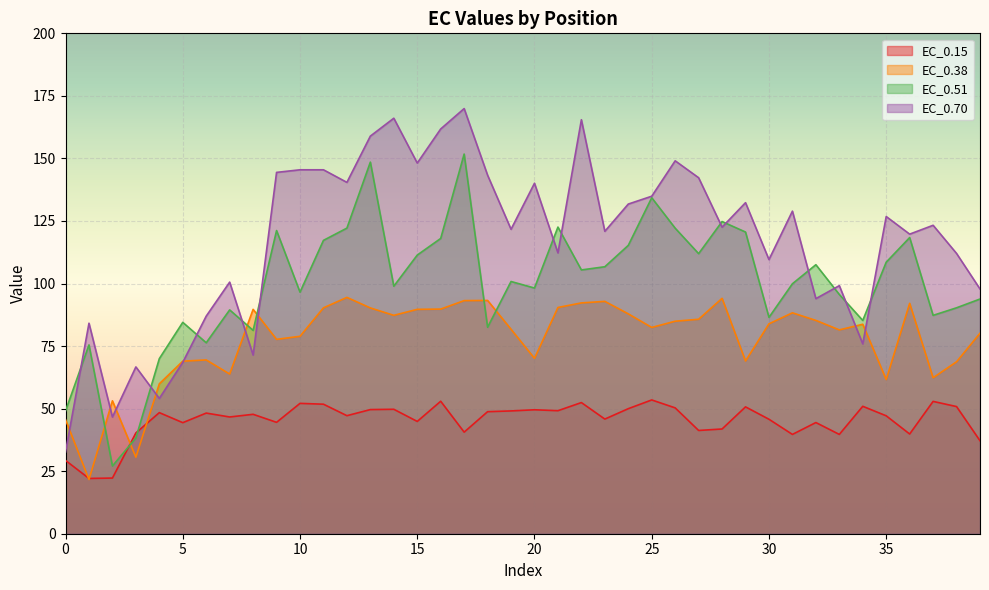

Rank the categories by EC_0.51 value from highest to lowest.

17, 13, 25, 28, 21, 12, 26, 9, 29, 36, 16, 11, 24, 27, 15, 35, 32, 23, 22, 19, 31, 14, 20, 10, 33, 39, 38, 7, 37, 30, 34, 5, 18, 8, 6, 1, 4, 0, 3, 2